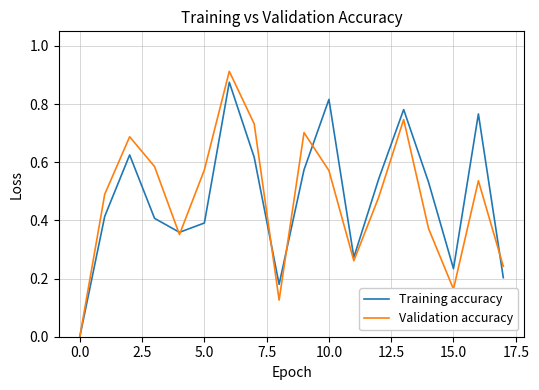

List the series in order of their overall mean, highest first.

Training accuracy, Validation accuracy